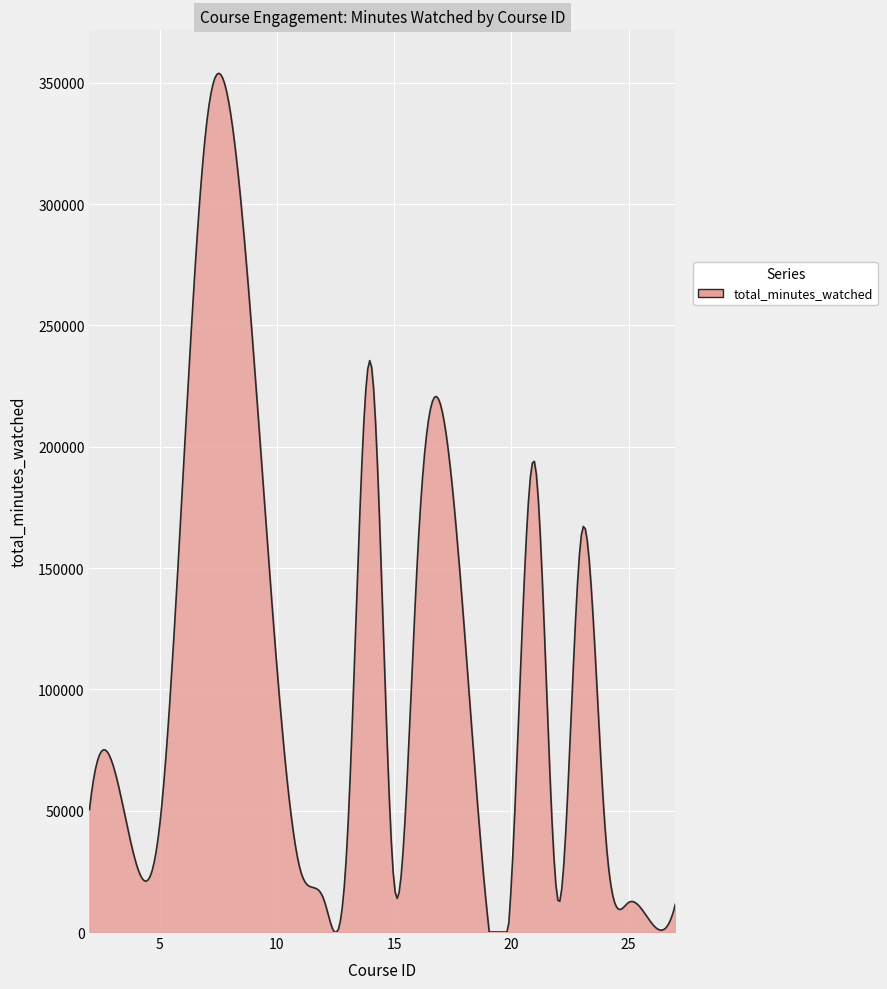

What is the difference between the maximum and minimum values?

353874.5